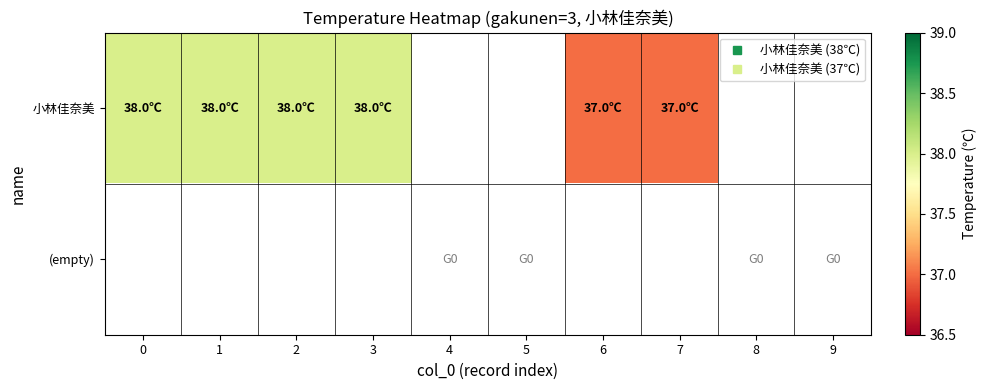

Is it true that 小林佳奈美 equals 17.2 at 0?

False